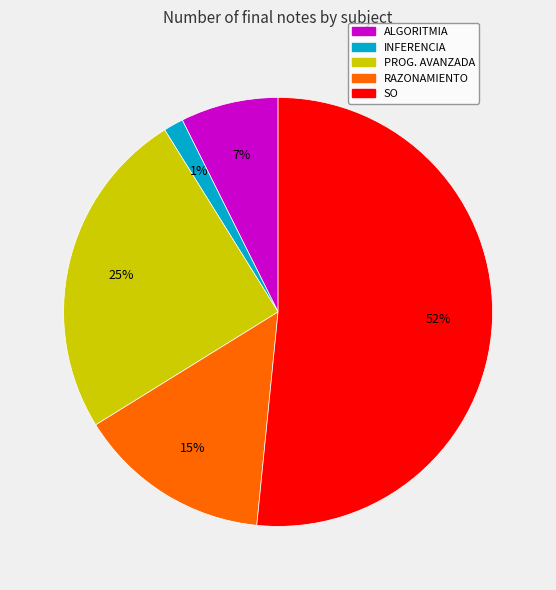

To the nearest percent, what is the difference between the RAZONAMIENTO and SO slice percentages?

37%